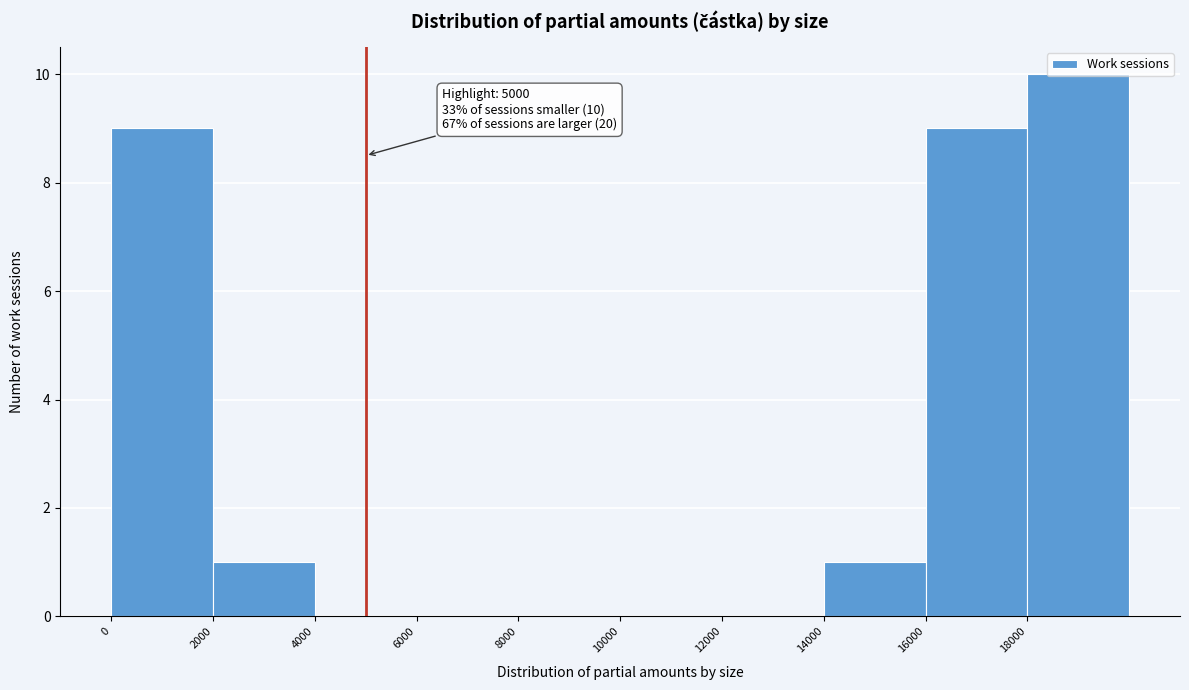

Which range on the x-axis has the tallest bar?

18000 to 20000